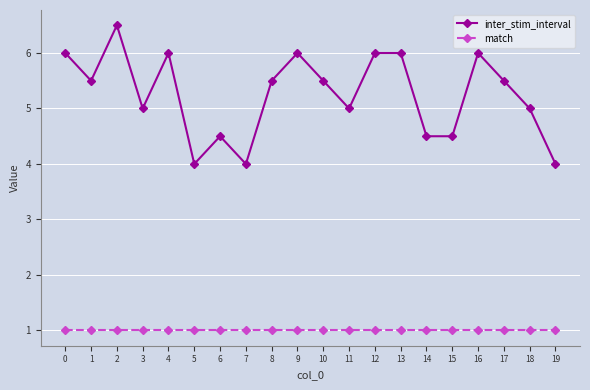

Is the value of match at 12 greater than the value of inter_stim_interval at 12?

No